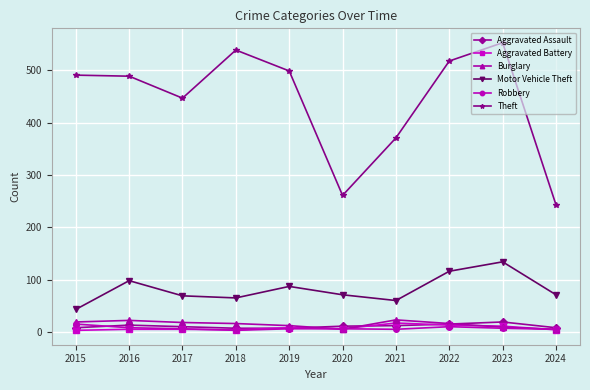

What value does the Motor Vehicle Theft series have at 2015?

43